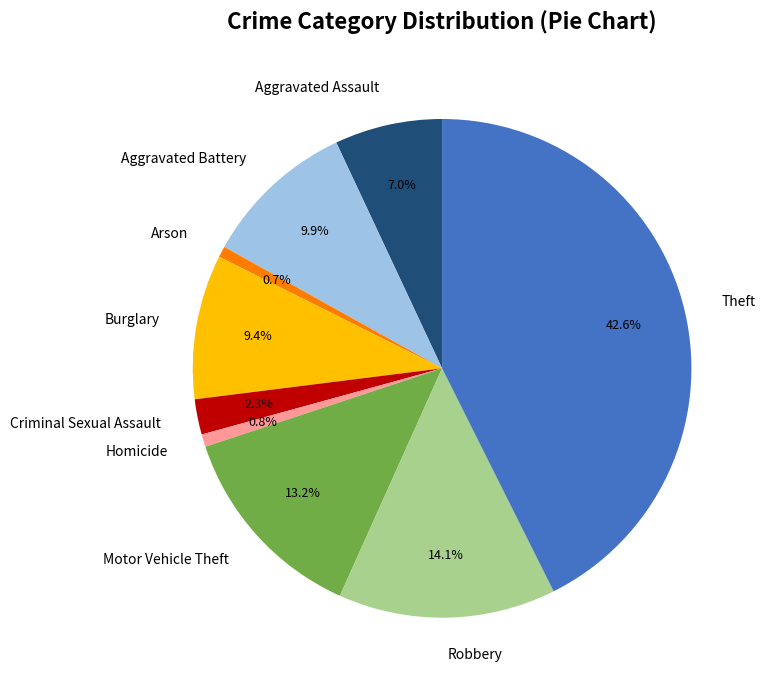

To the nearest percent, what is the difference between the largest and smallest slice percentages?

42%